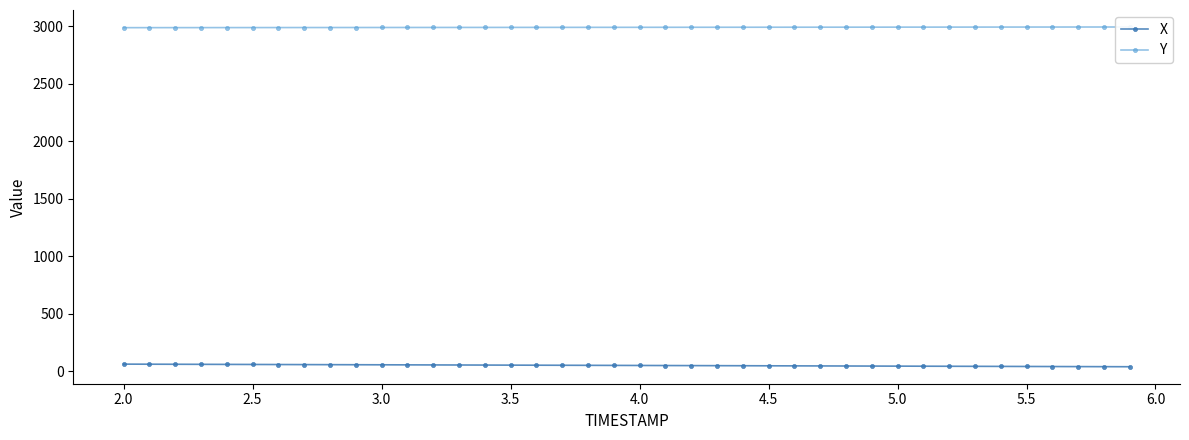

What is the average value of the Y series?

2990.9